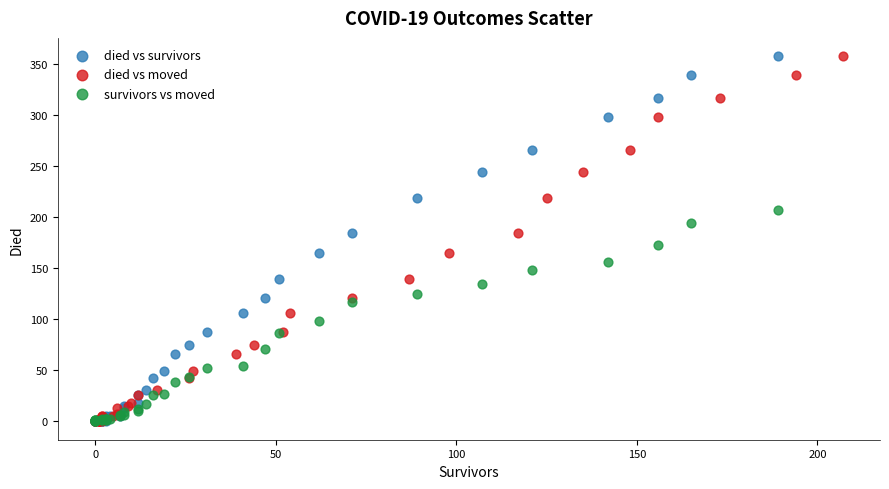

What are all the series names shown in the legend?

died vs survivors, died vs moved, survivors vs moved